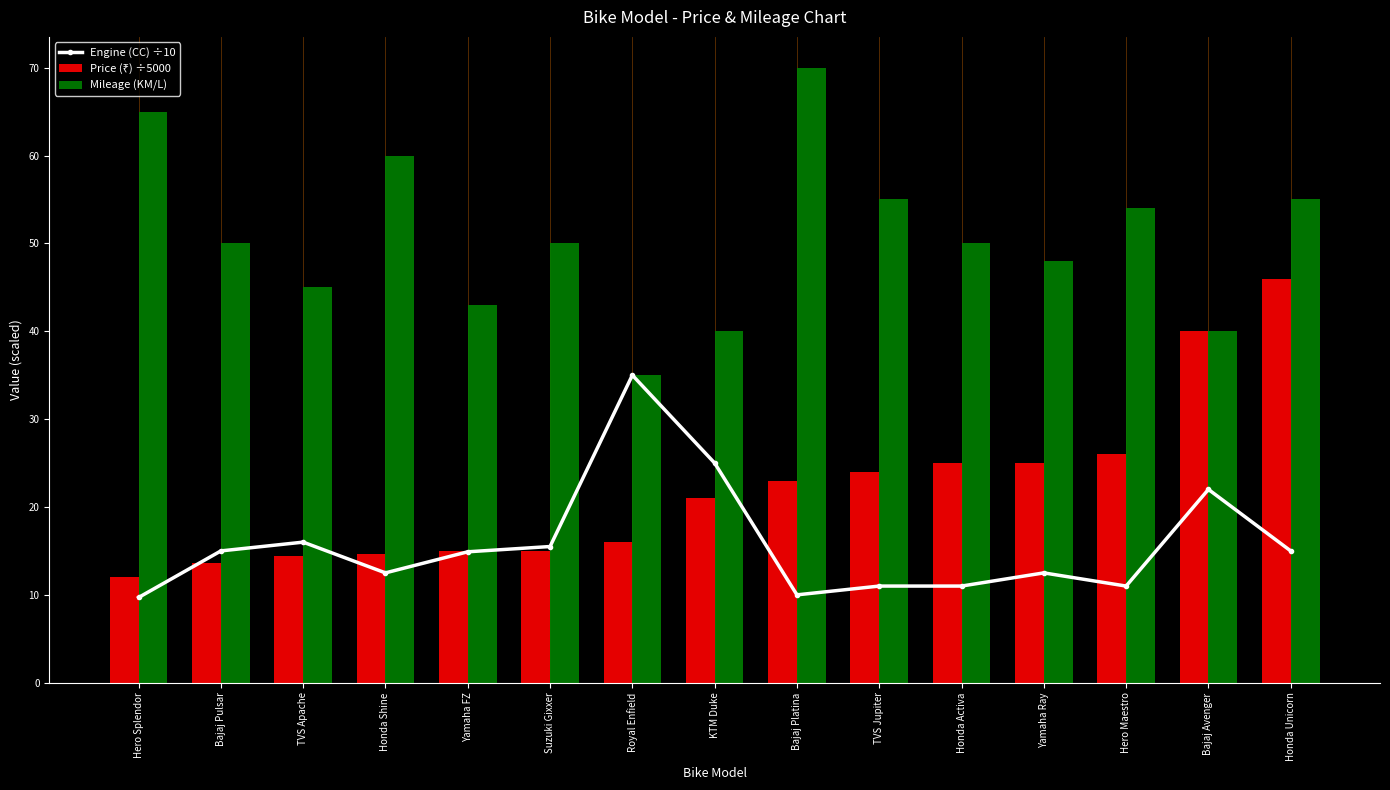

What is the label of the 6th bar from the left?

Suzuki Gixxer